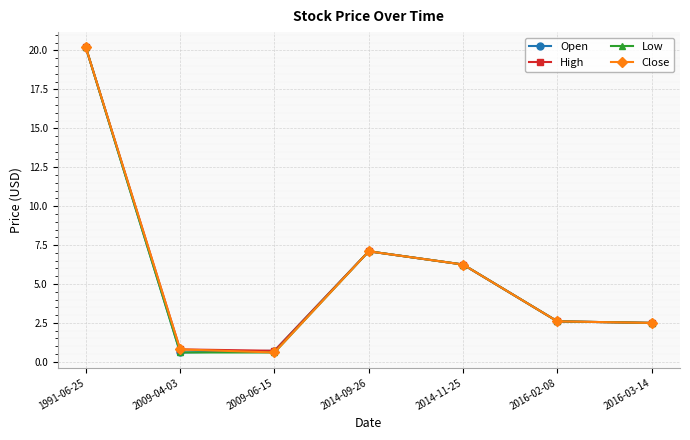

The value of High at 2016-03-14 is 2.5. True or false?

True